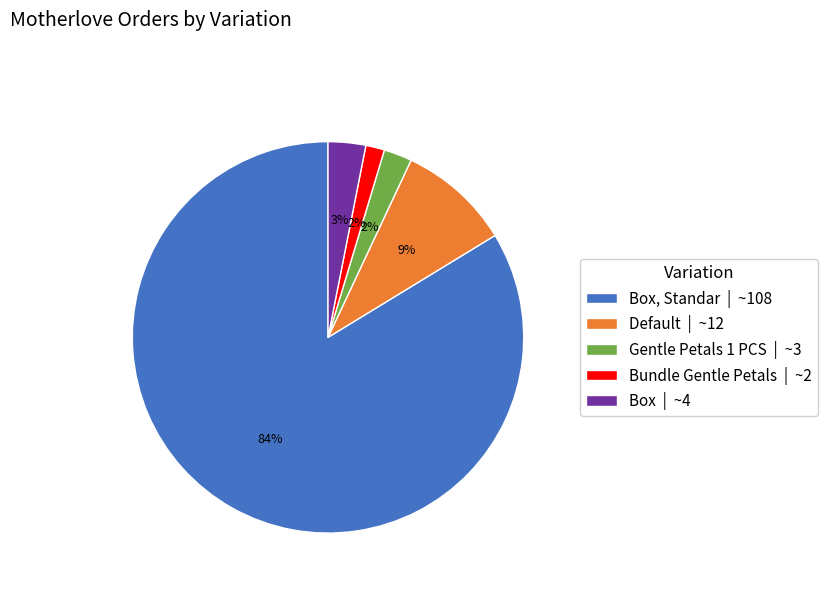

Count the number of slices in the pie.

5